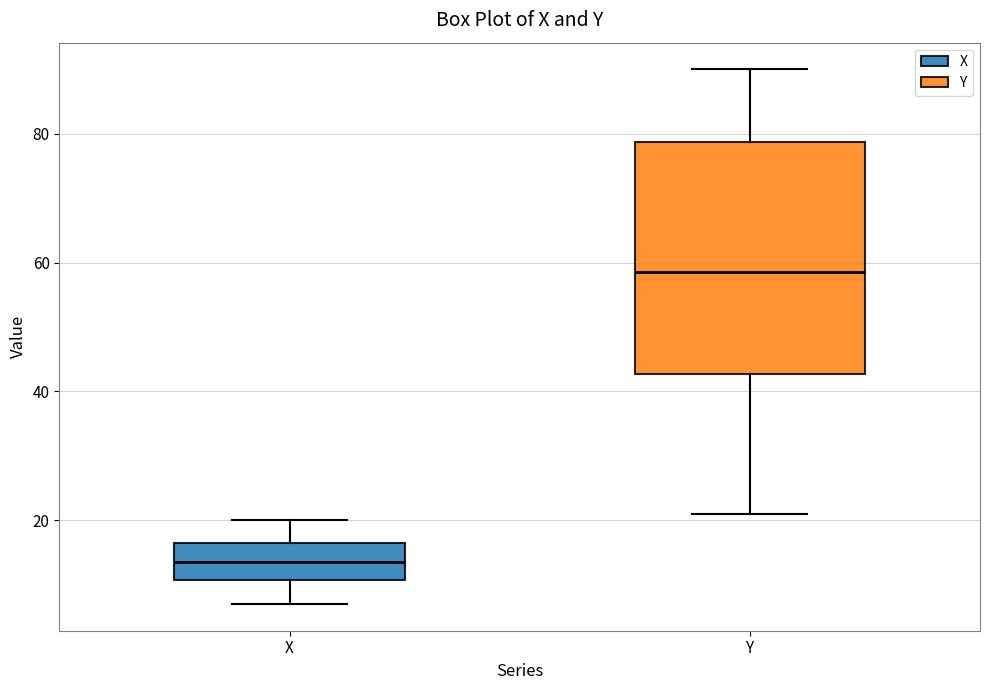

Which box has the lowest median line?

X